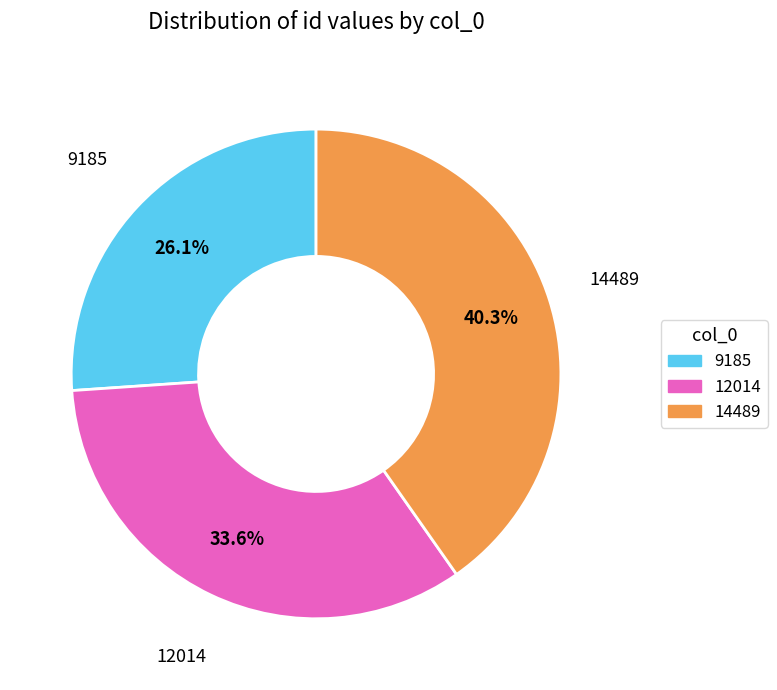

Which slice is the largest?

14489